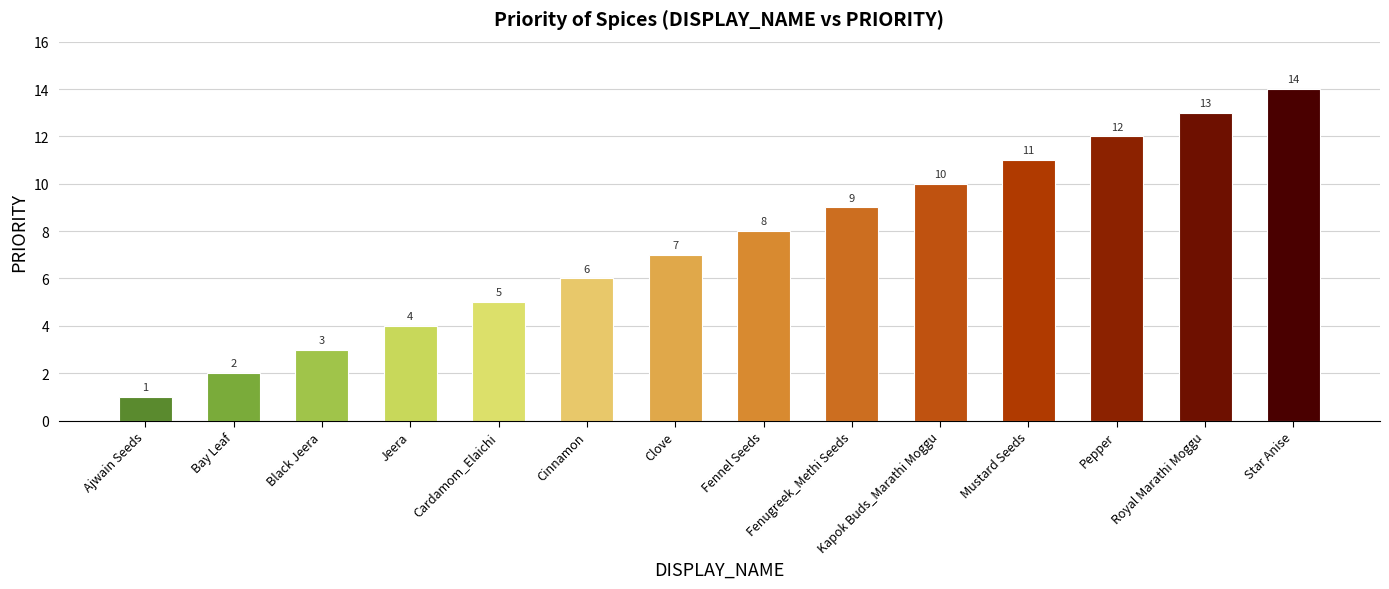

What position from the left is Bay Leaf?

2